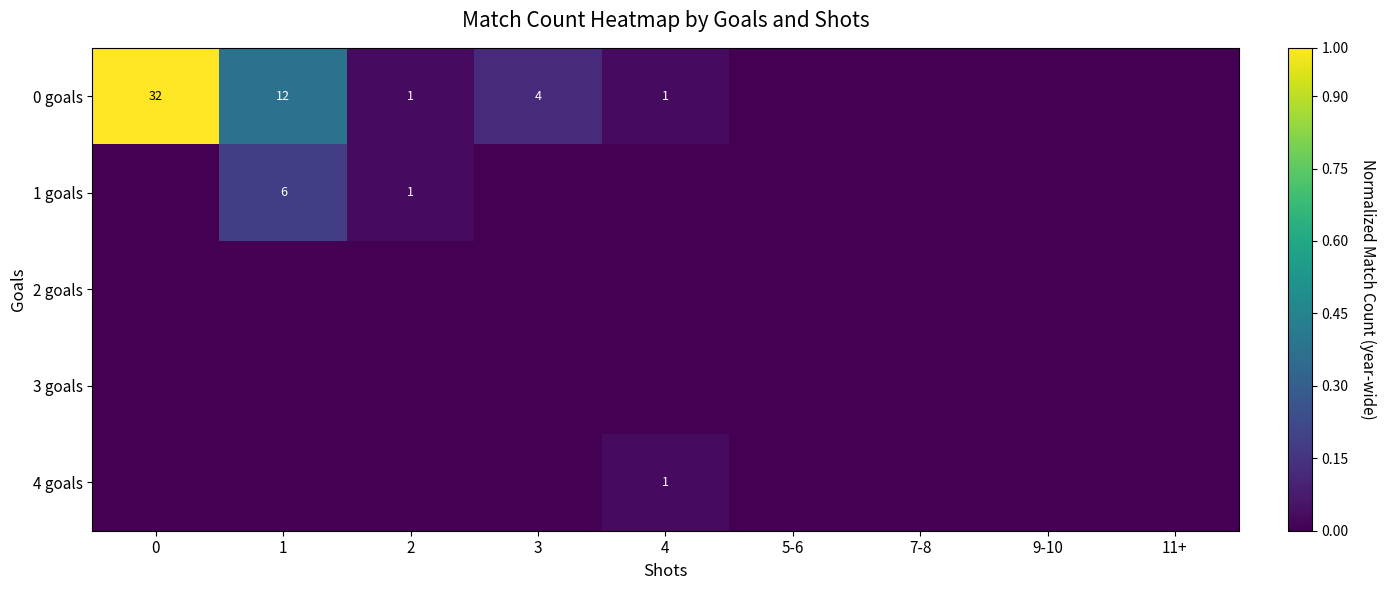

How many distinct data groups are displayed?

5